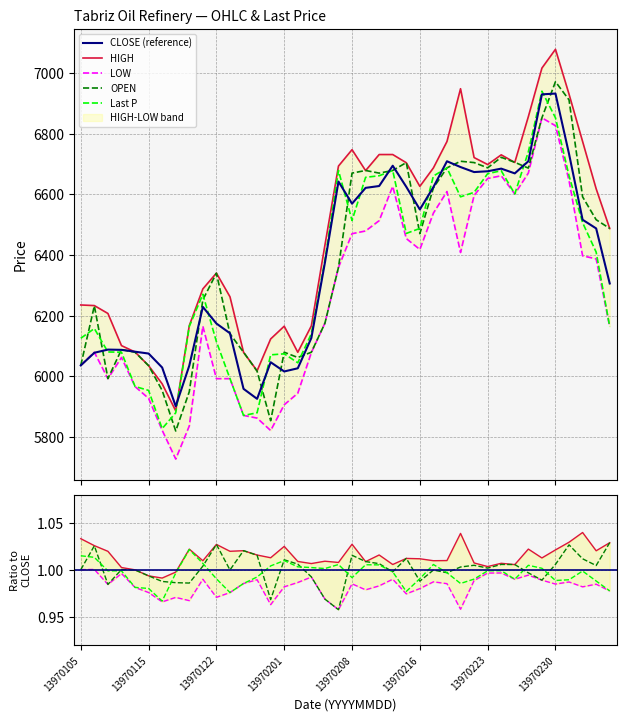

What is the sum of the HIGH values at 13970211 and 13970208?

13478.0